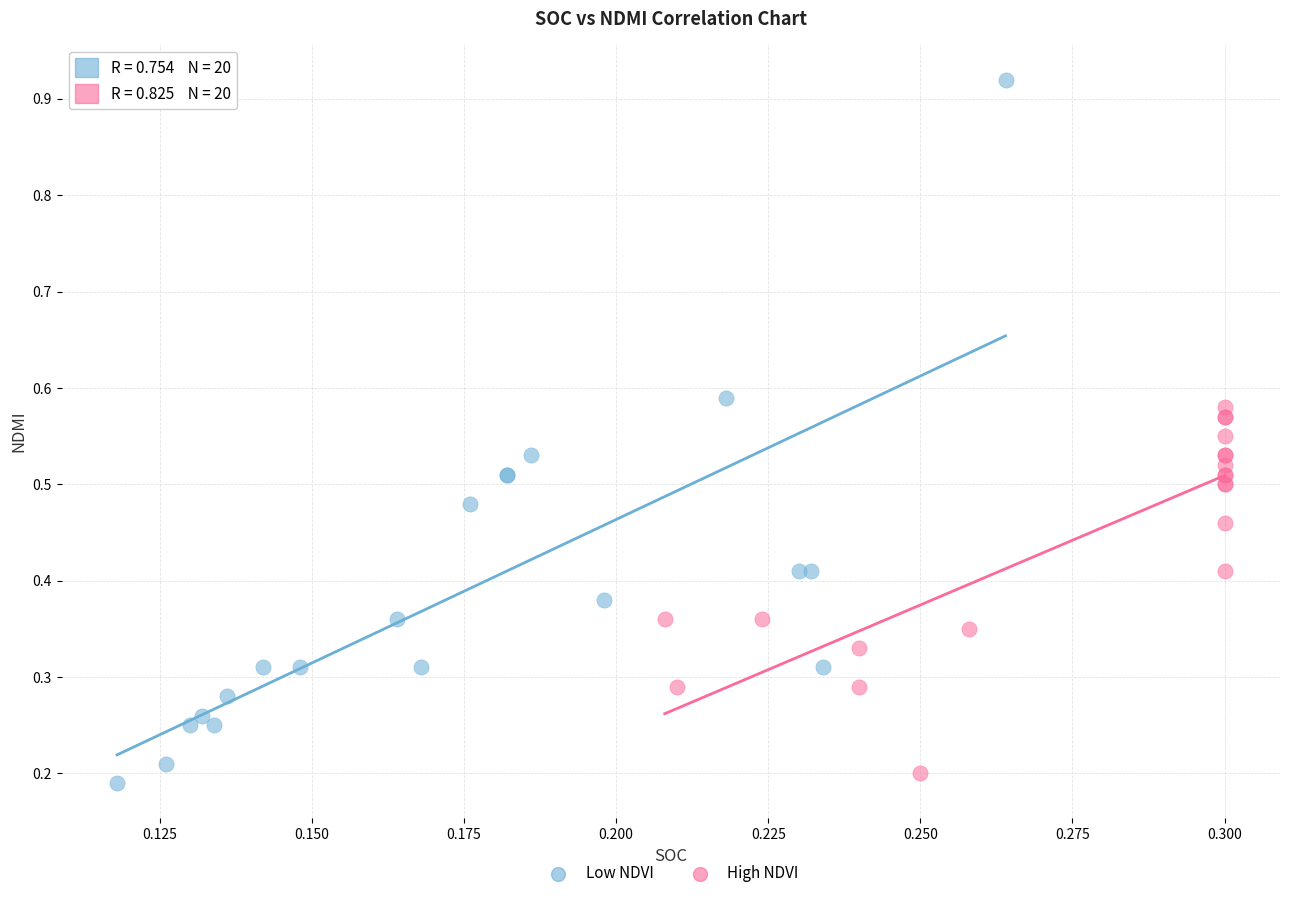

Which series has the widest spread of Y values?

Low NDVI